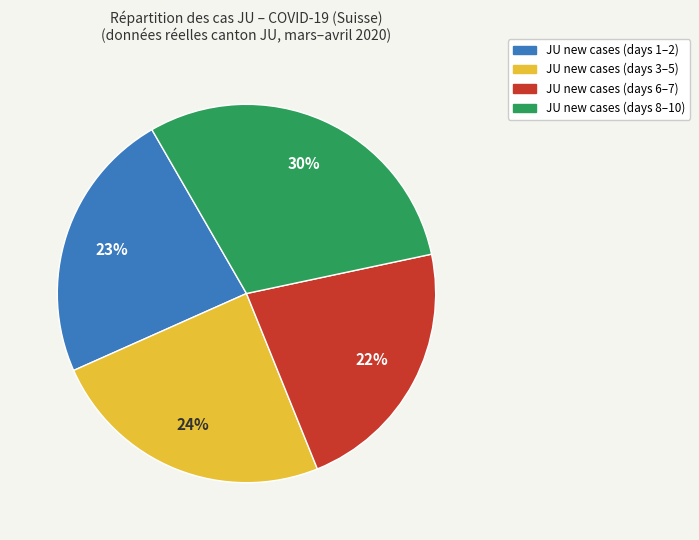

To the nearest percent, what is the difference between the largest and smallest slice percentages?

8%